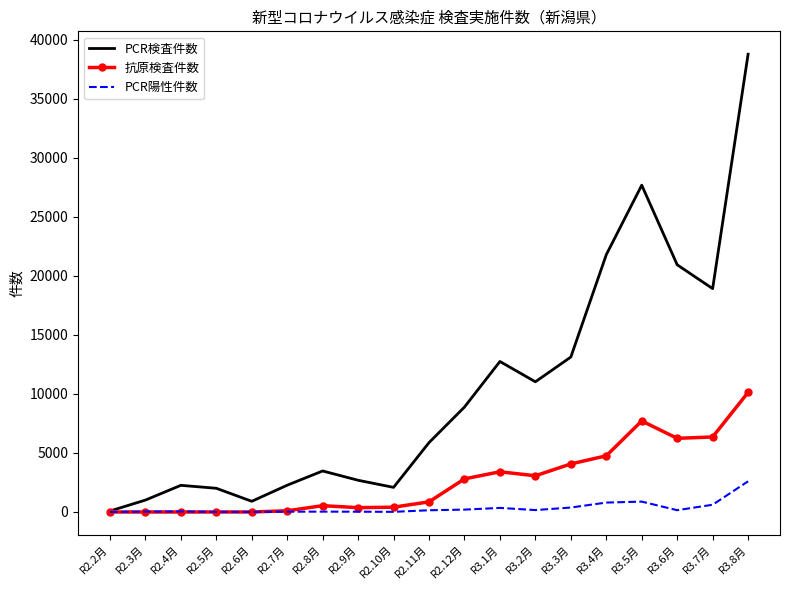

Which series changed the most between R2.4月 and R3.6月?

PCR検査件数